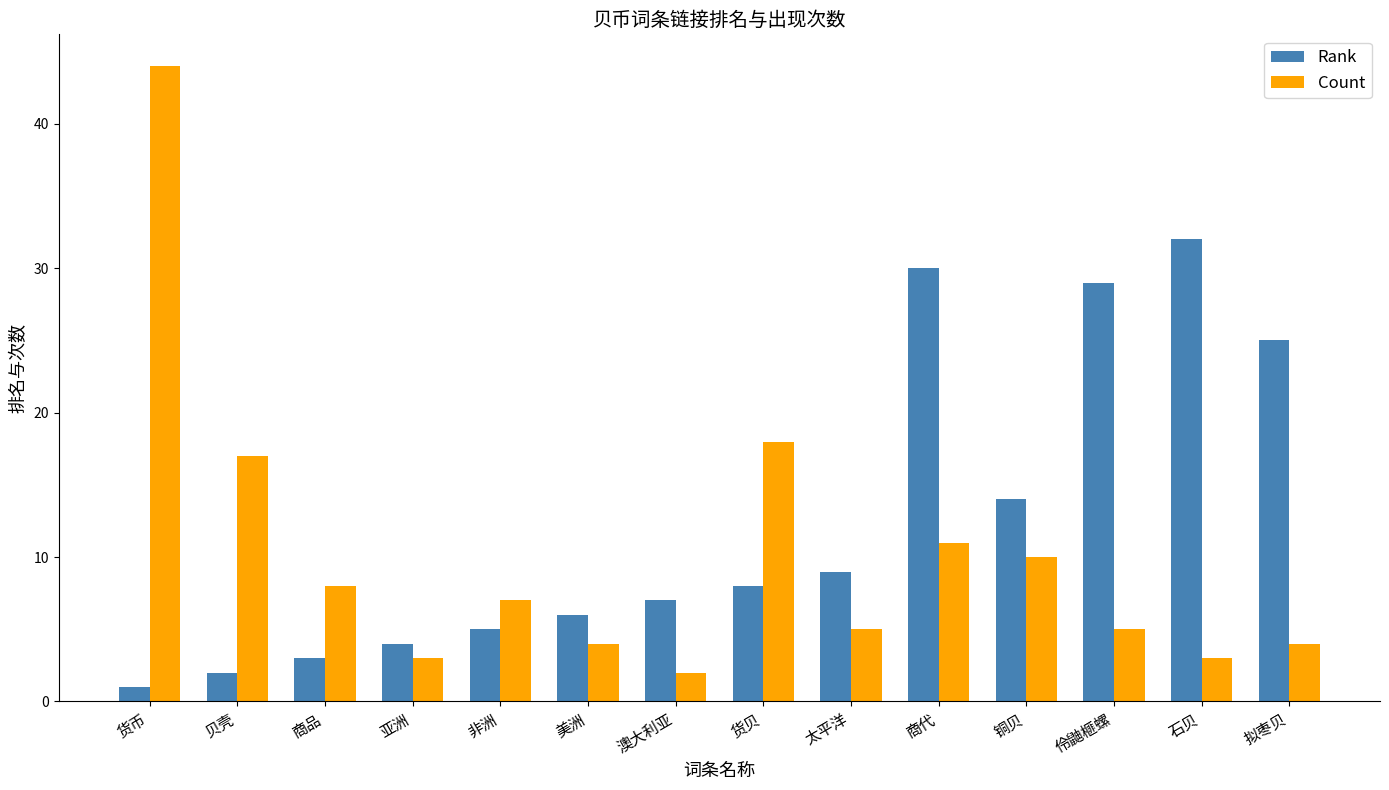

The value of Rank at 石贝 is 32. True or false?

True